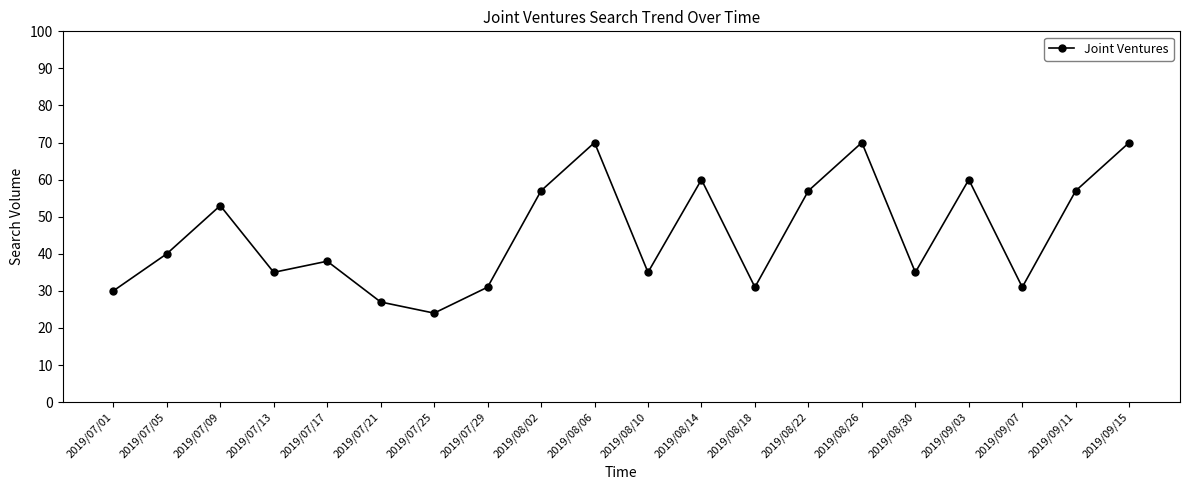

Approximately how many times larger is the value at 2019/09/03 compared to 2019/09/15?

0.9